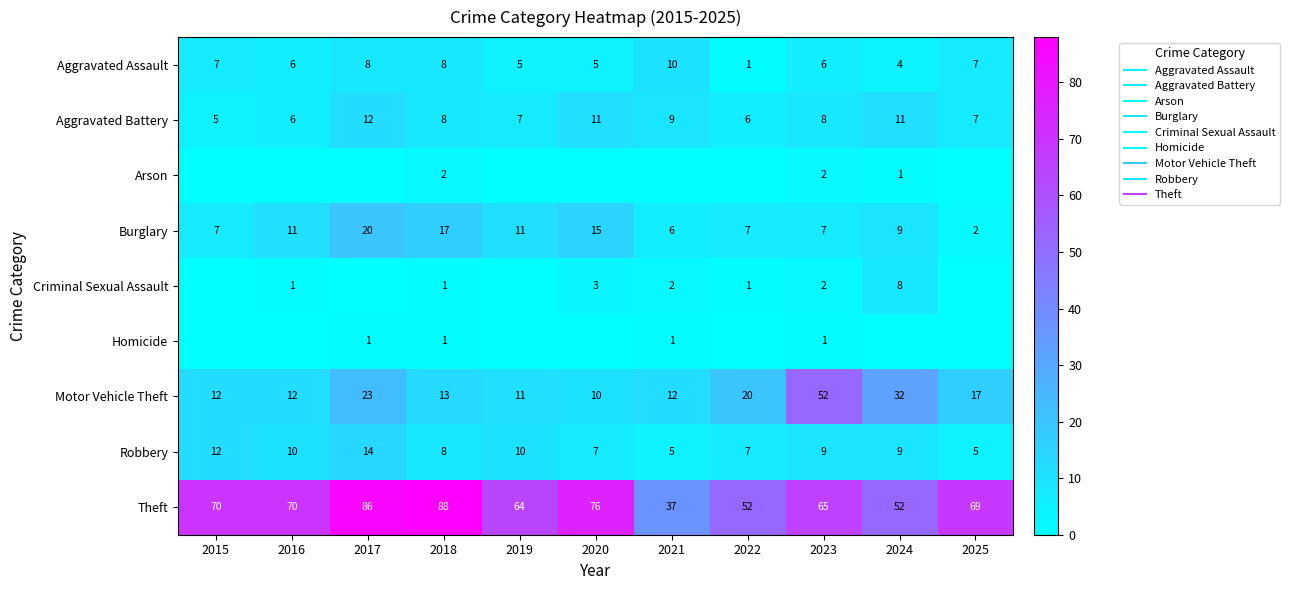

Which has a higher value, 2023 or 2017?

2017